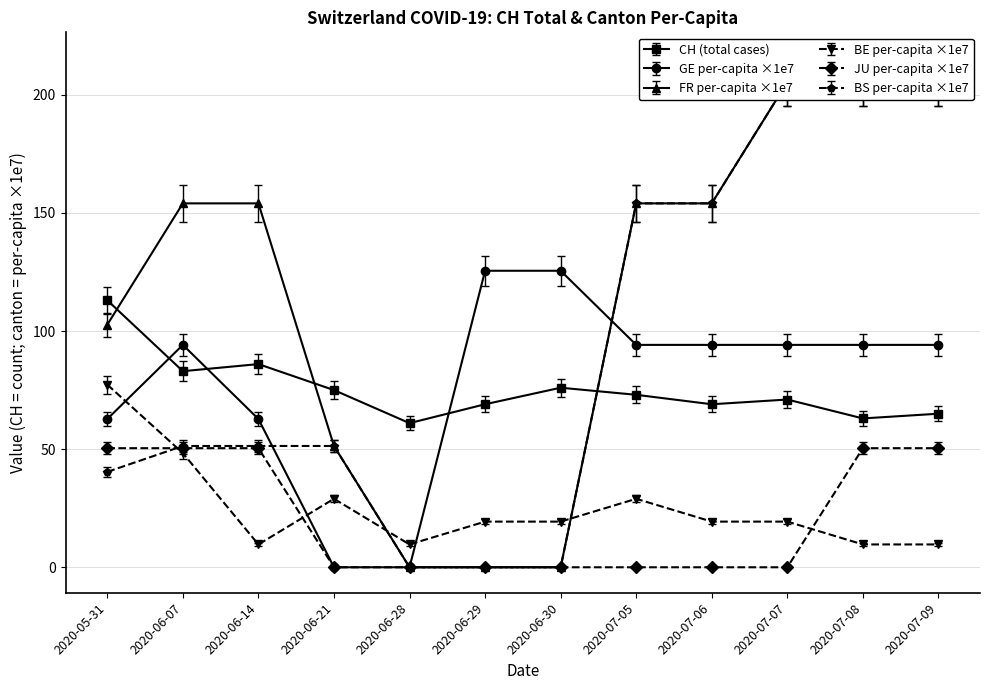

The value of CH at 2020-07-06 is 109.4. True or false?

False